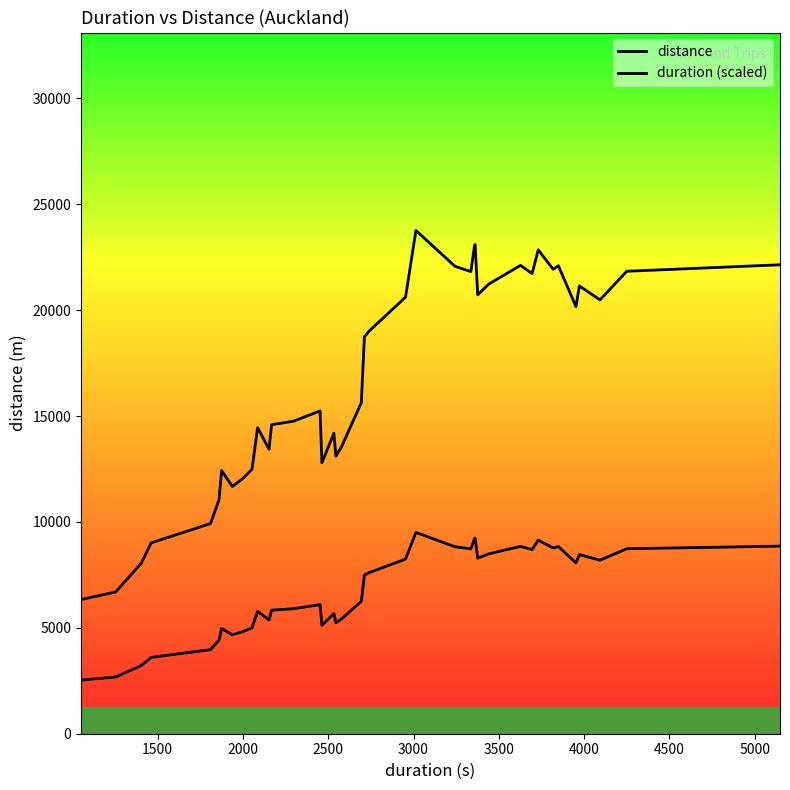

Does the chart display data point markers on the line(s)?

No